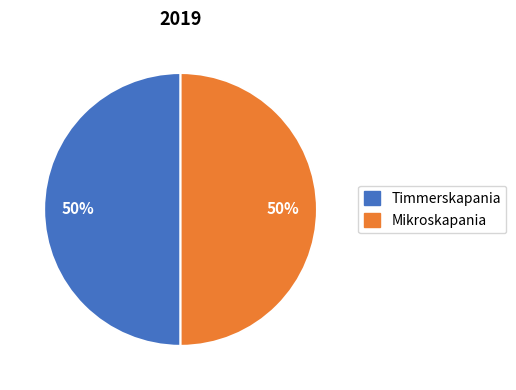

True or false: Mikroskapania accounts for 8% of the total.

False